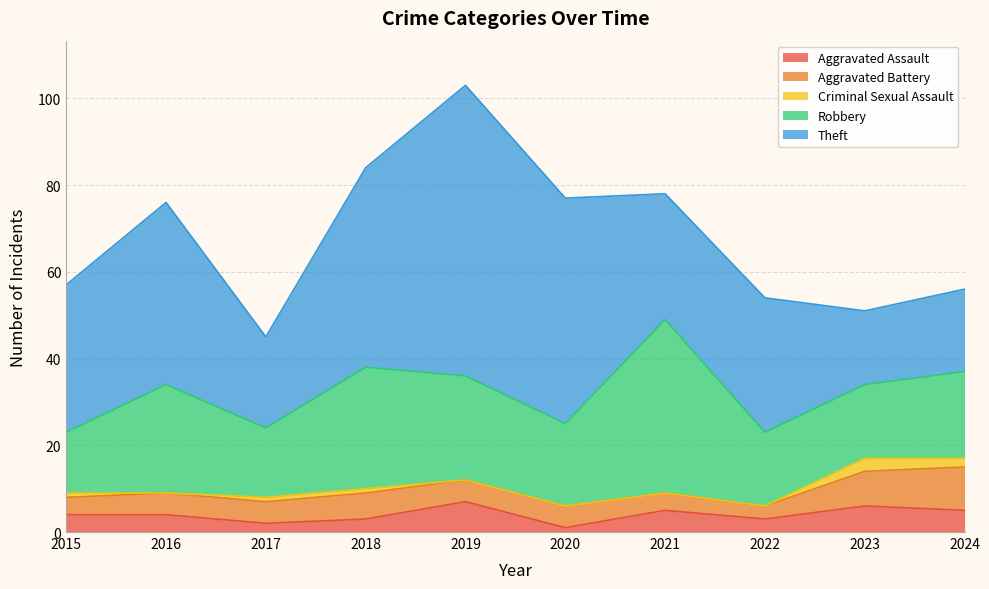

What is the maximum value for Theft?

67